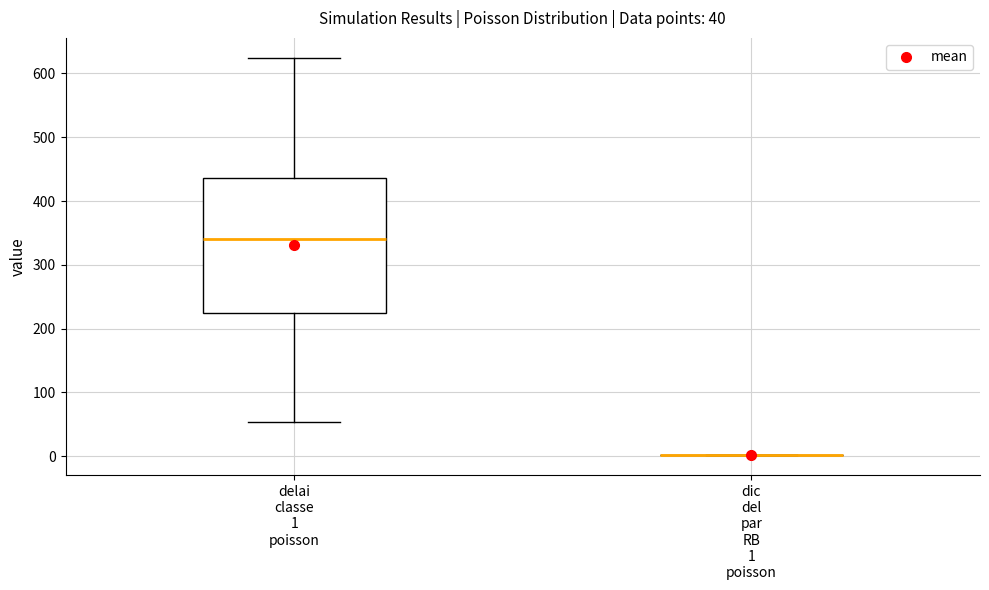

Comparing the boxes themselves (not the whiskers), which one is the tallest?

delai classe 1 poisson